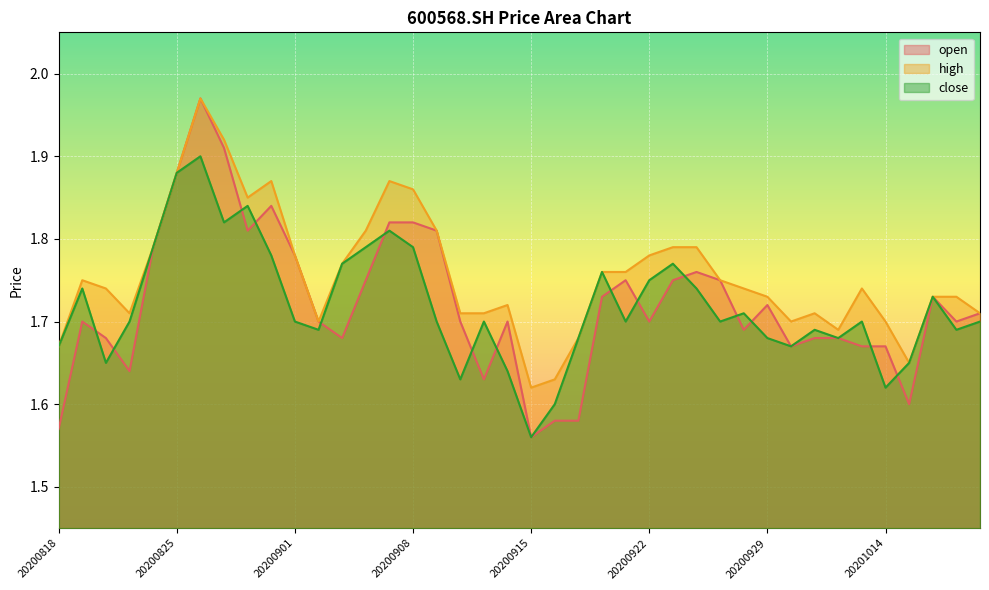

What is the spread (max minus min) of values at 20200831?

0.1